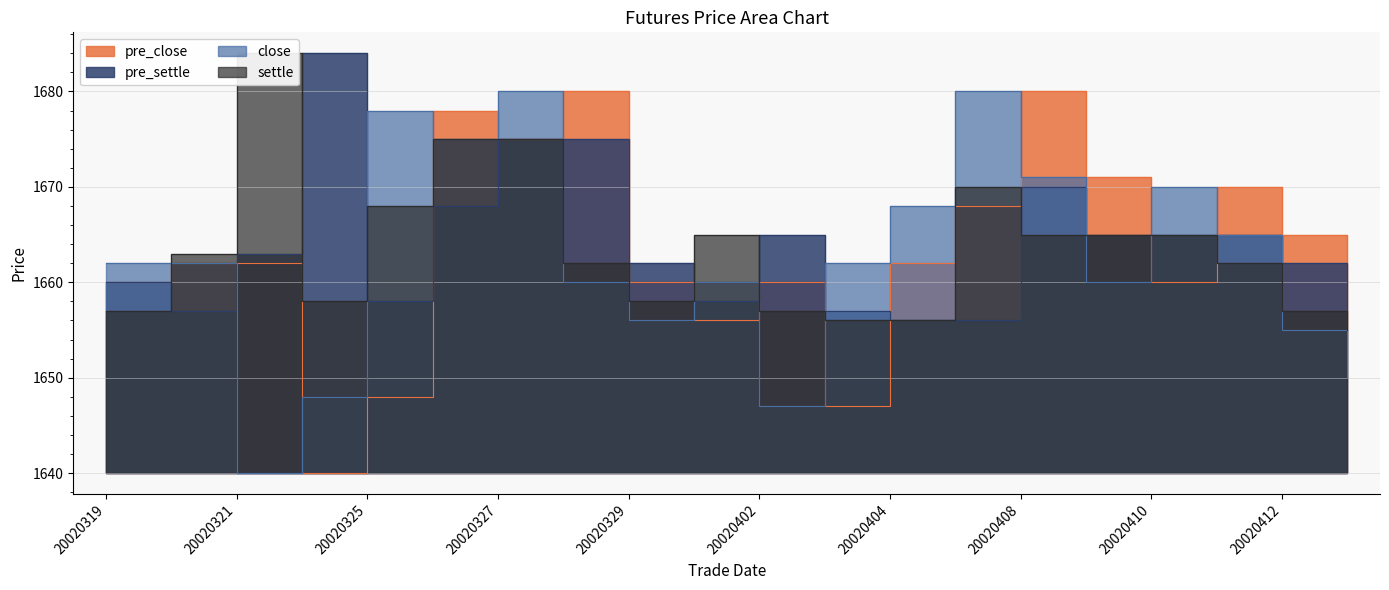

What is the difference between the settle values at 20020404 and 20020402?

1